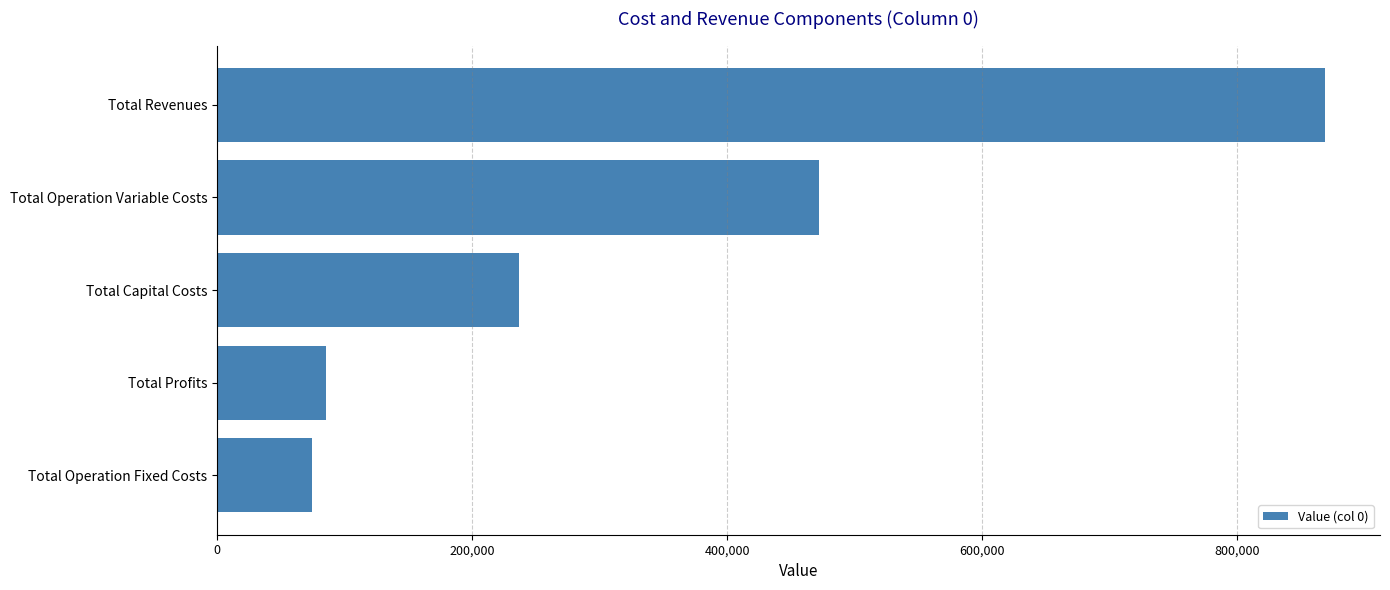

Reading bottom to top, transcribe all the data shown in this chart.

74485.2	85585.0	236544.0	472133.6	868747.8